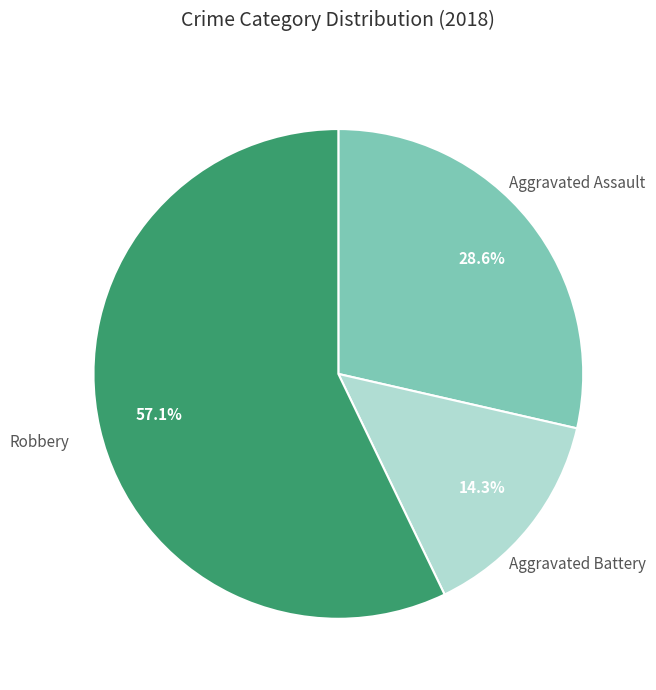

Is there a majority slice in this chart?

Yes